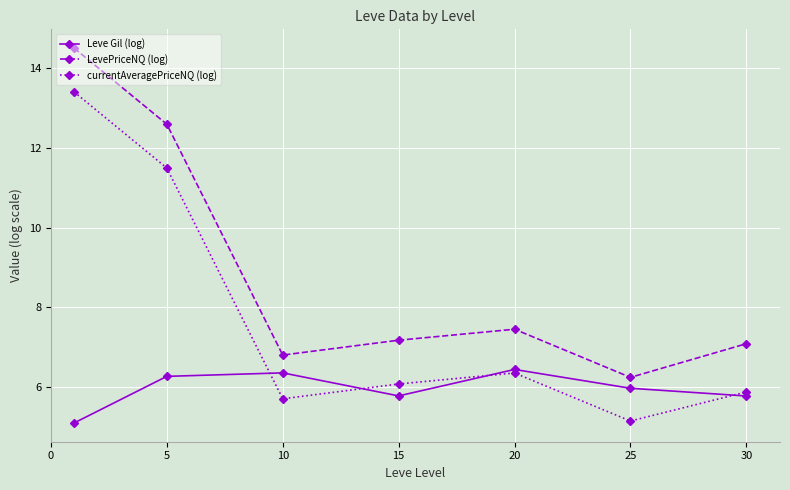

Which series has the largest total across all categories?

LevePriceNQ (log)